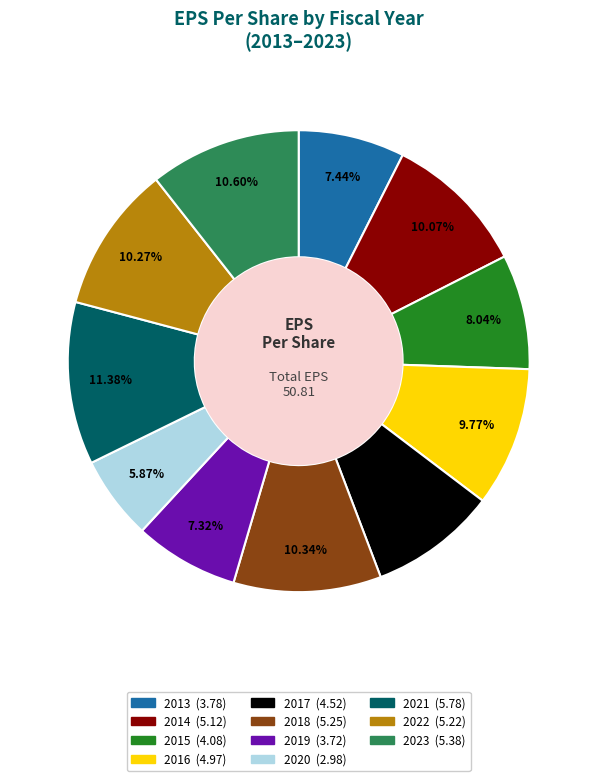

What is the smallest slice in the pie chart?

2020